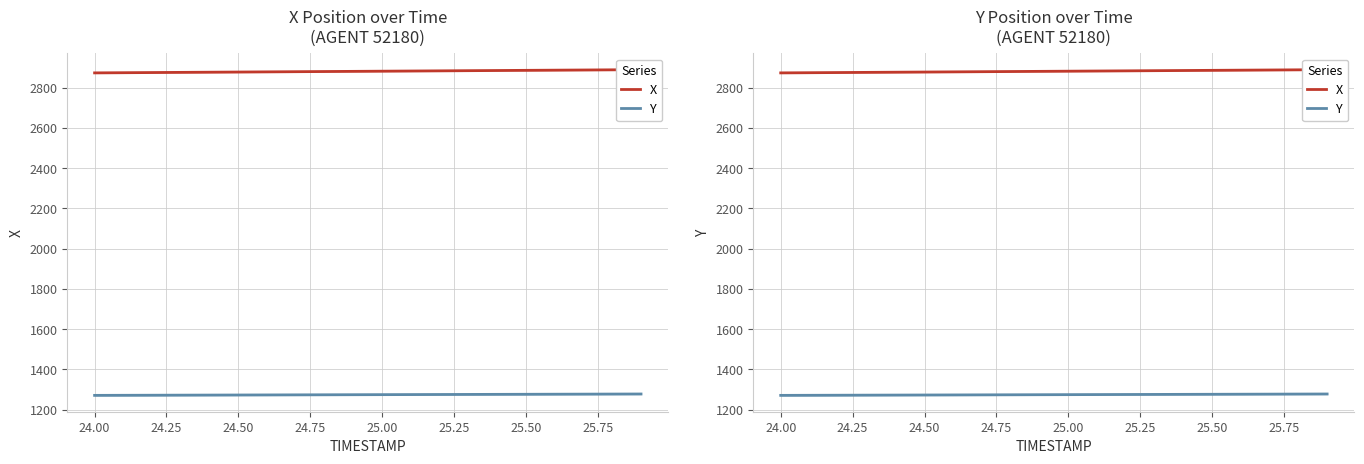

How many lines are shown in the chart?

2